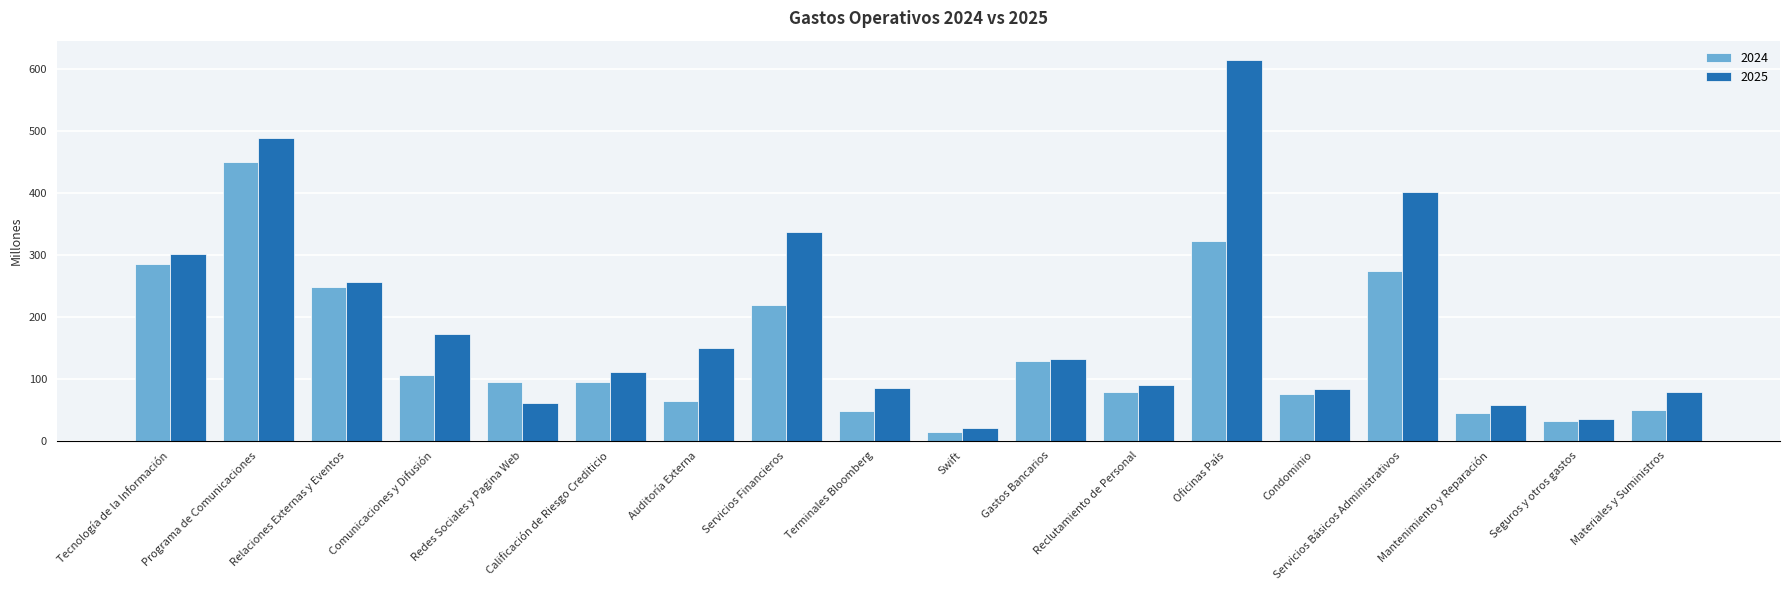

List the series in order of their overall mean, lowest first.

2024, 2025